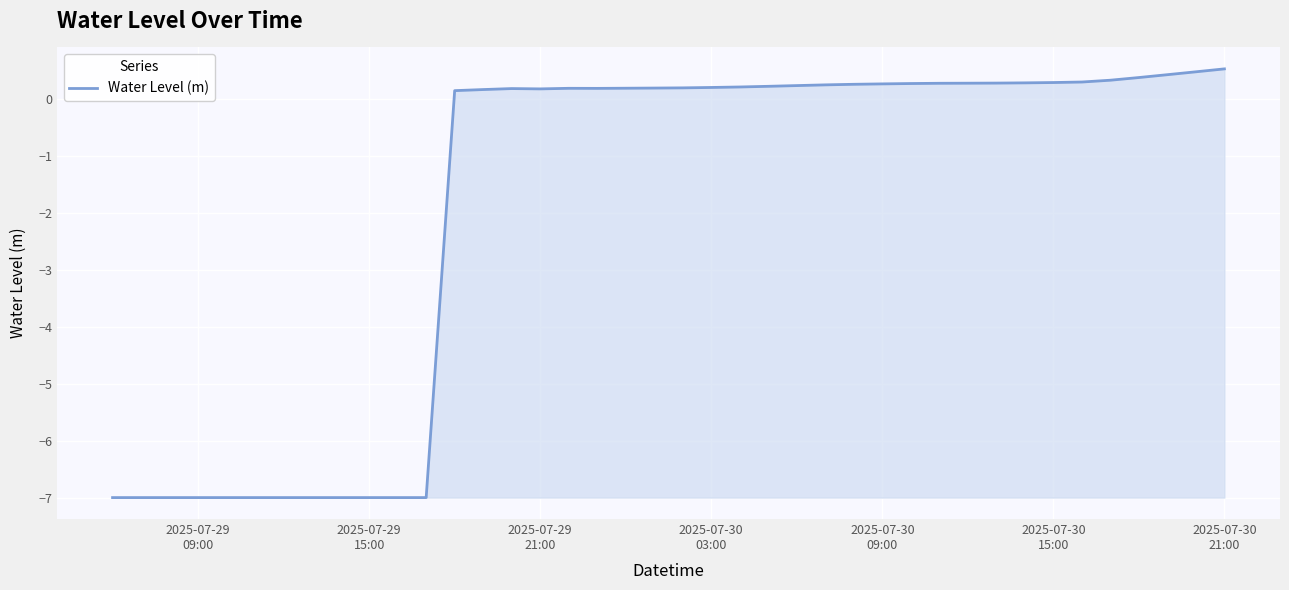

How many values are below zero?

12